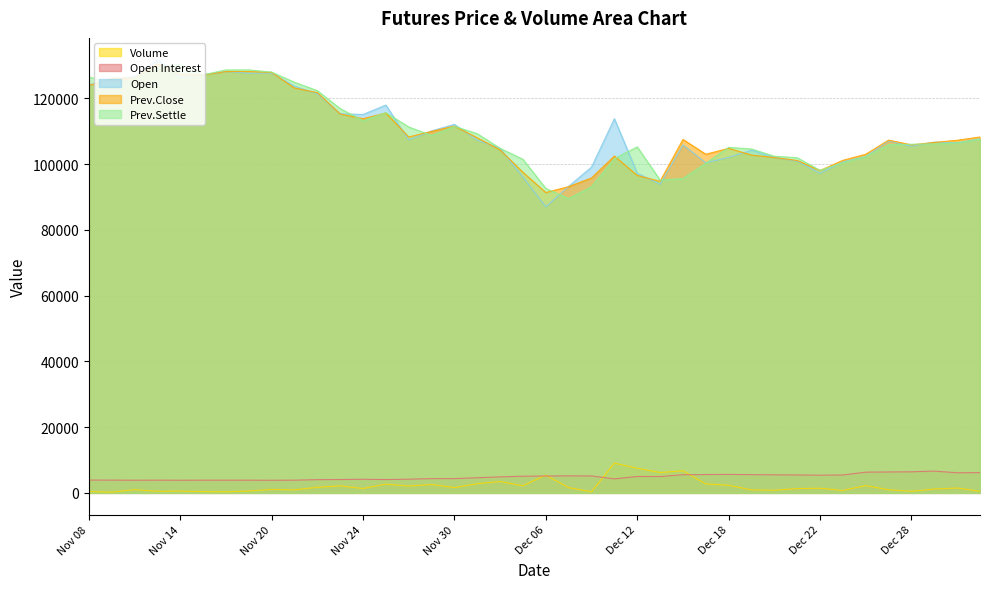

True or false: Volume and Prev.Close cross at least once.

False